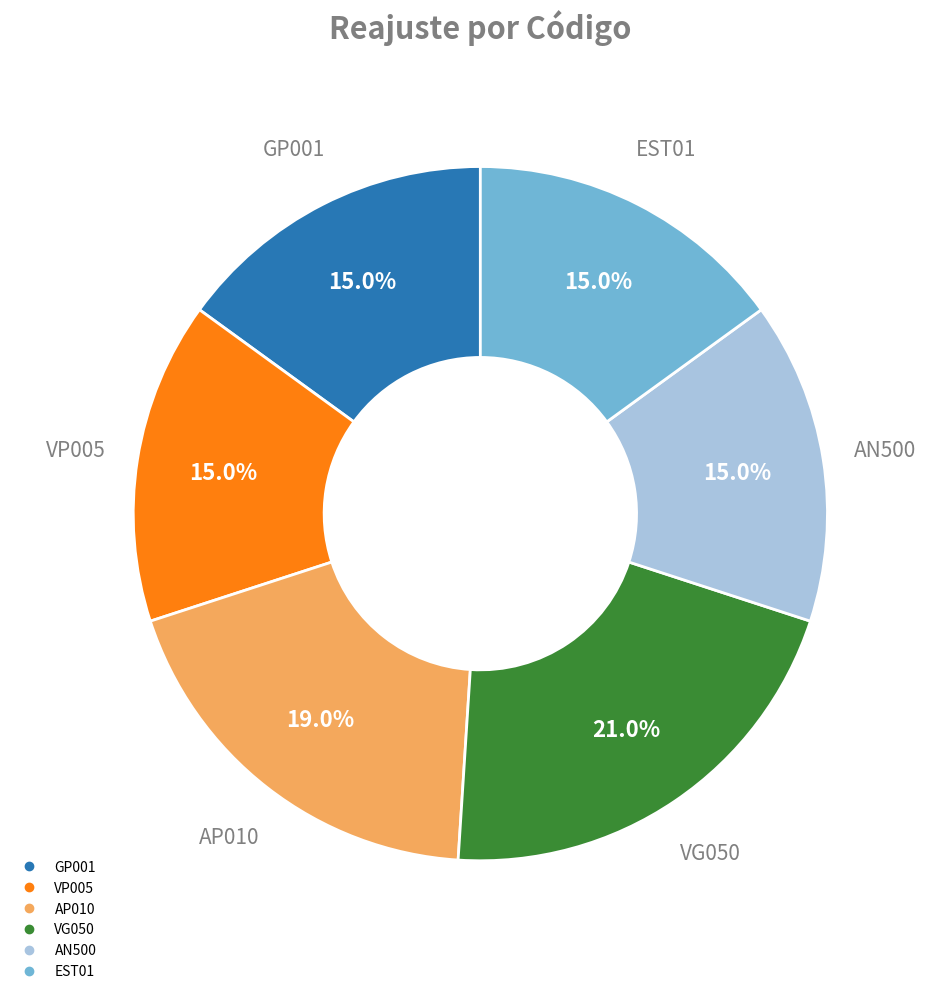

To the nearest percent, what is the combined percentage of AP010 and GP001?

34%